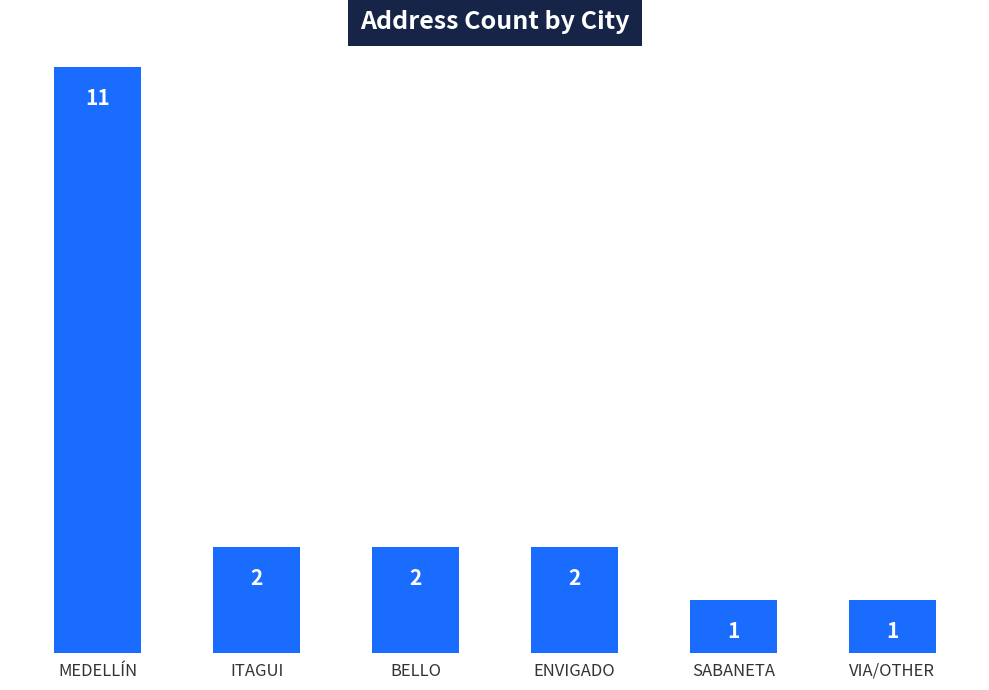

Approximately how many times larger is the value at VIA/OTHER compared to ITAGUI?

0.5